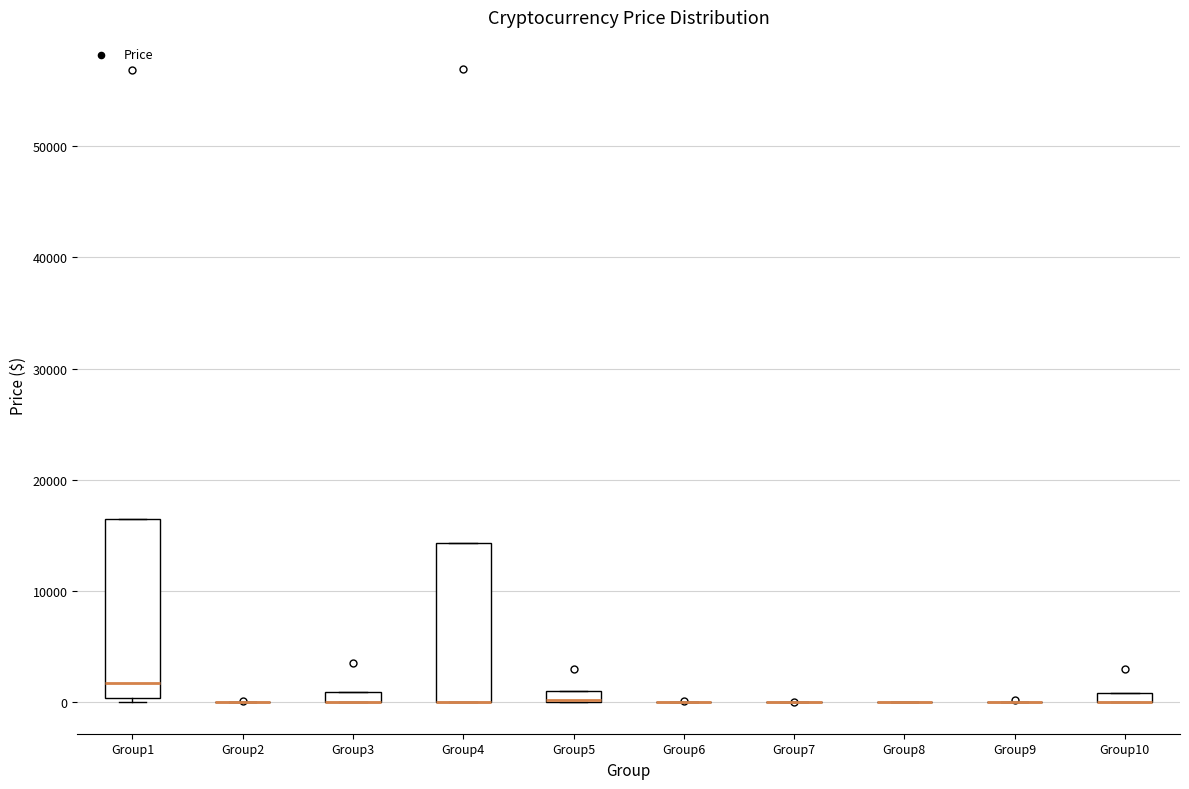

Comparing the boxes themselves (not the whiskers), which one is the tallest?

Group1